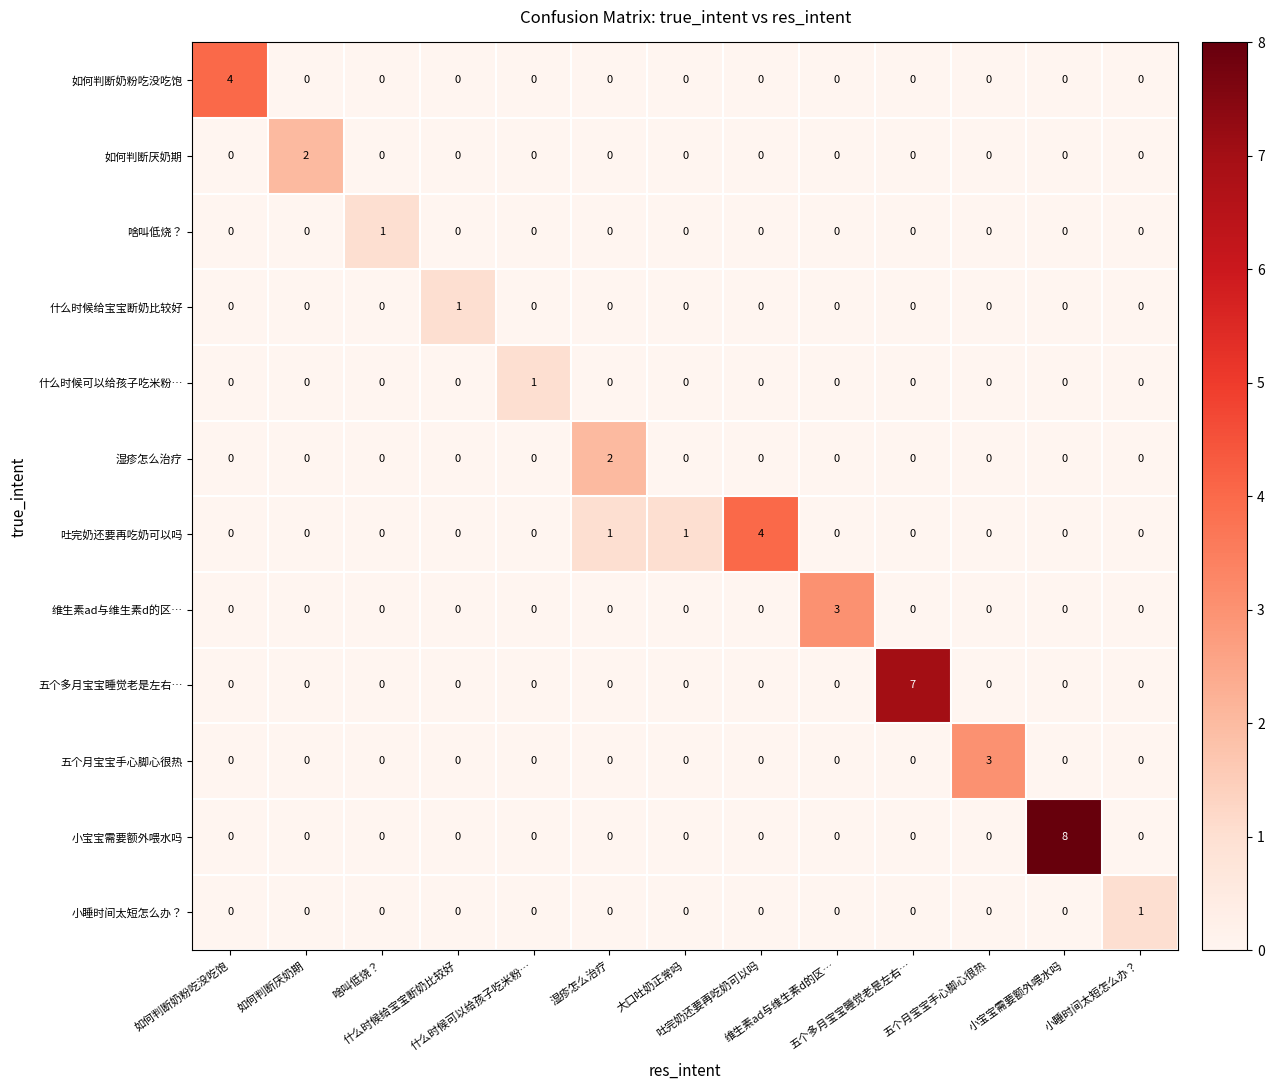

What is the maximum value shown in the chart?

8